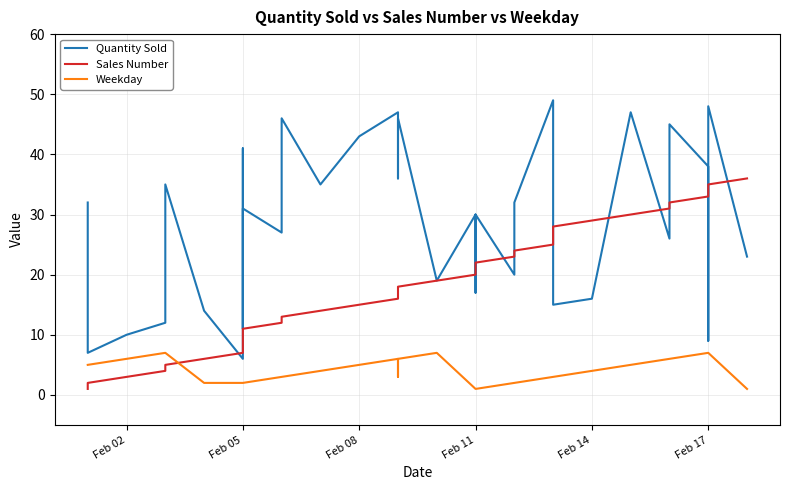

What is the sum of all Sales Number values?

666